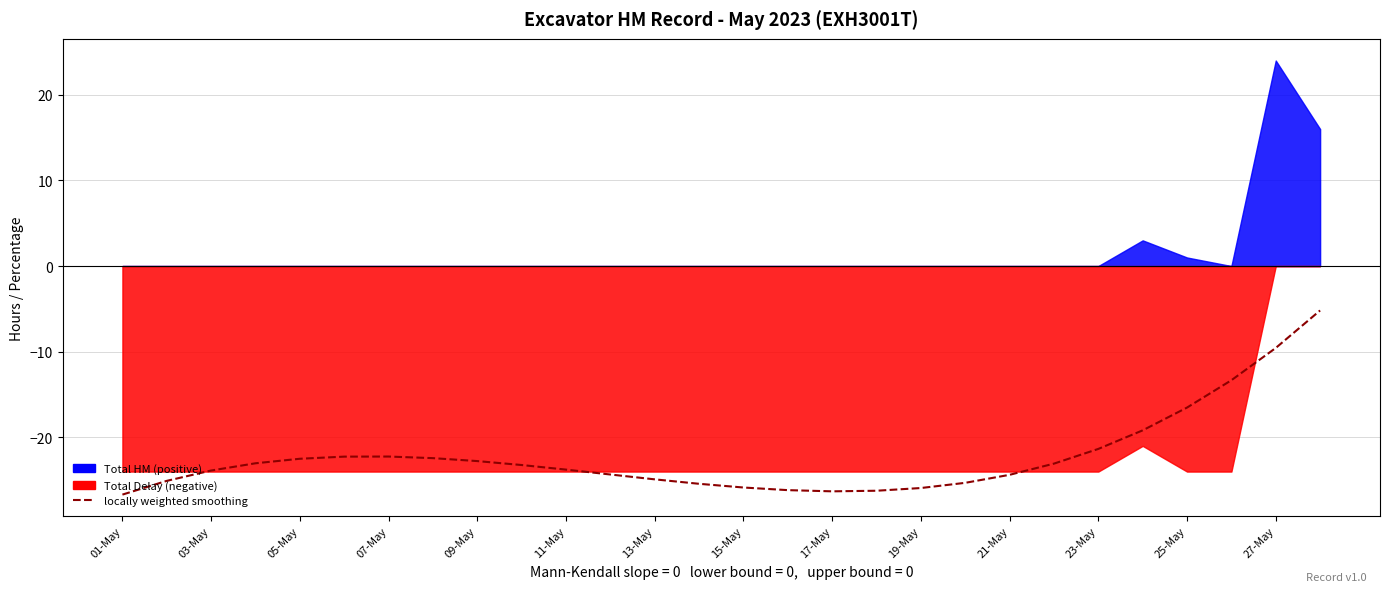

Reading left to right, extract all data points from this chart.

-26.7	-25.1	-23.9	-23.0	-22.5	-22.3	-22.2	-22.4	-22.8	-23.2	-23.8	-24.3	-24.9	-25.4	-25.9	-26.2	-26.3	-26.2	-25.9	-25.3	-24.4	-23.1	-21.4	-19.2	-16.5	-13.3	-9.6	-5.2